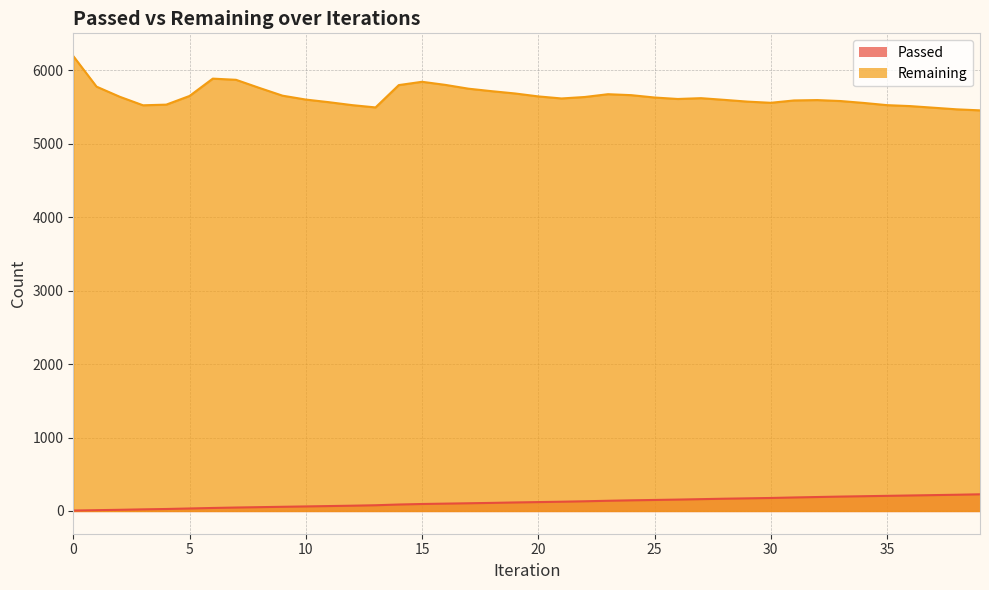

Which series has the widest spread of values?

Remaining